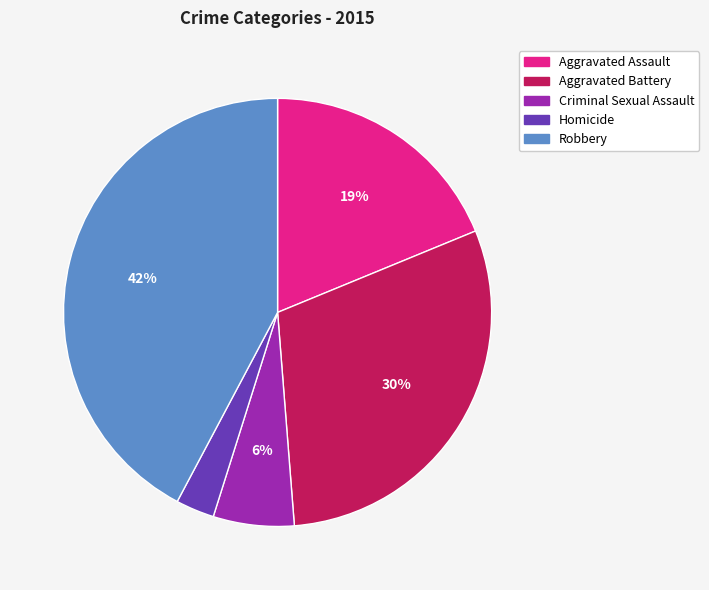

To the nearest percent, what percentage of the pie is Robbery?

42%